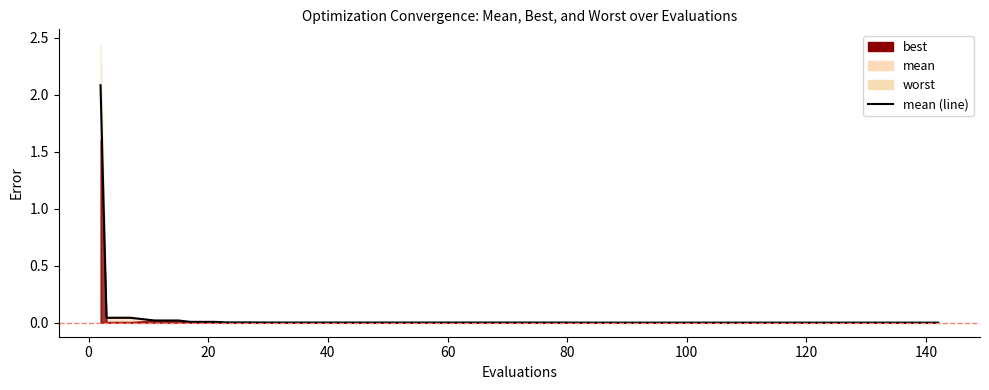

True or false: there are more than 1 points higher than both neighbors.

False